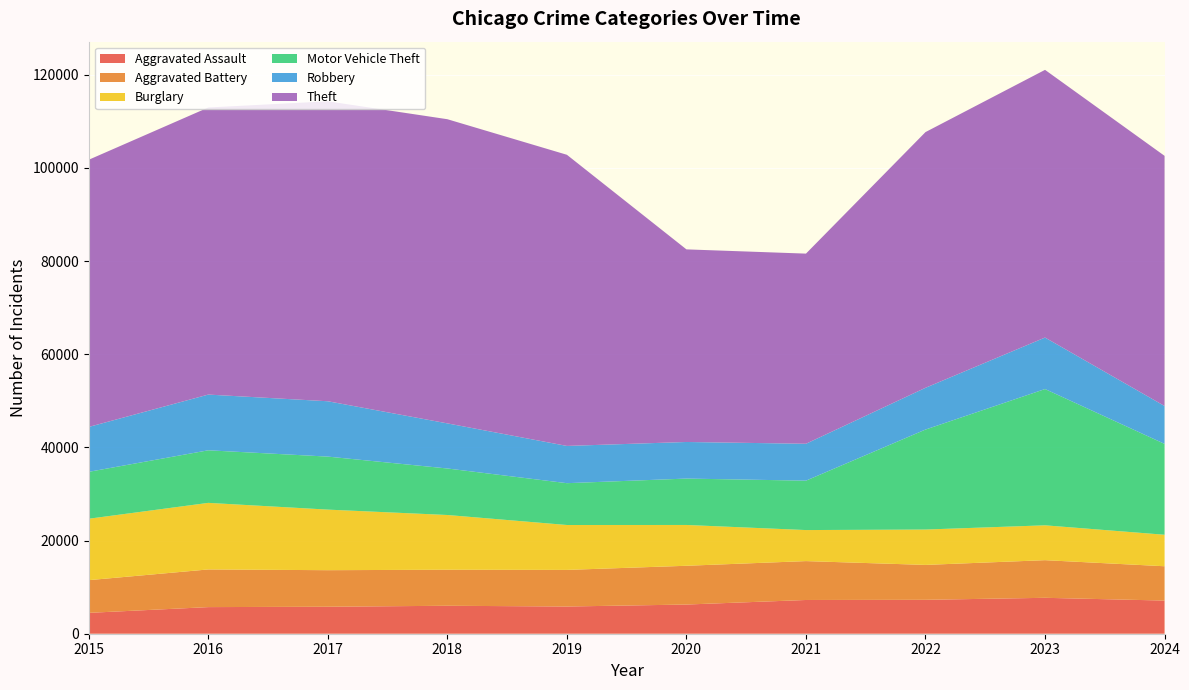

Reading left to right, transcribe all the data shown in this chart.

Aggravated Assault: 4480	5713	5793	6002	5841	6265	7242	7280	7710	7117
Aggravated Battery: 7019	8086	7845	7735	7858	8321	8347	7491	8078	7367
Burglary: 13184	14289	13001	11747	9638	8758	6662	7592	7481	6759
Motor Vehicle Theft: 10068	11285	11380	9985	8978	9959	10604	21463	29252	19506
Robbery: 9638	11960	11880	9681	7995	7855	7920	8963	11053	8132
Theft: 57351	61623	64386	65290	62495	41343	40816	54887	57460	53695